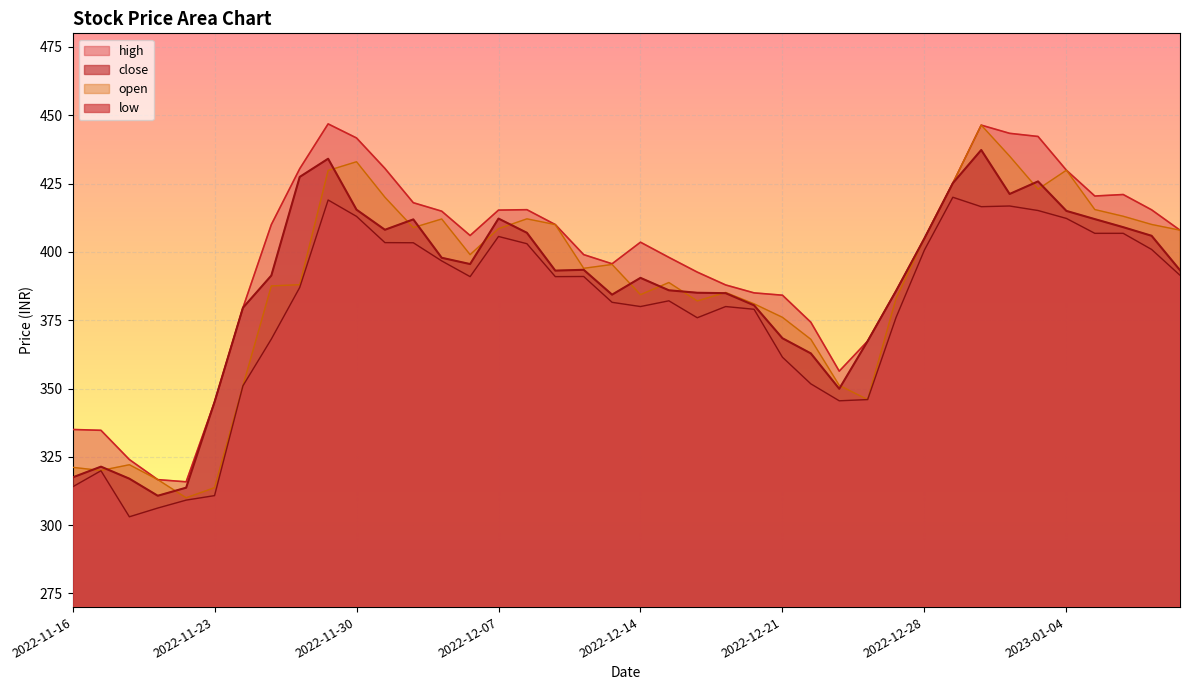

How many data points in low are less than 390?

20